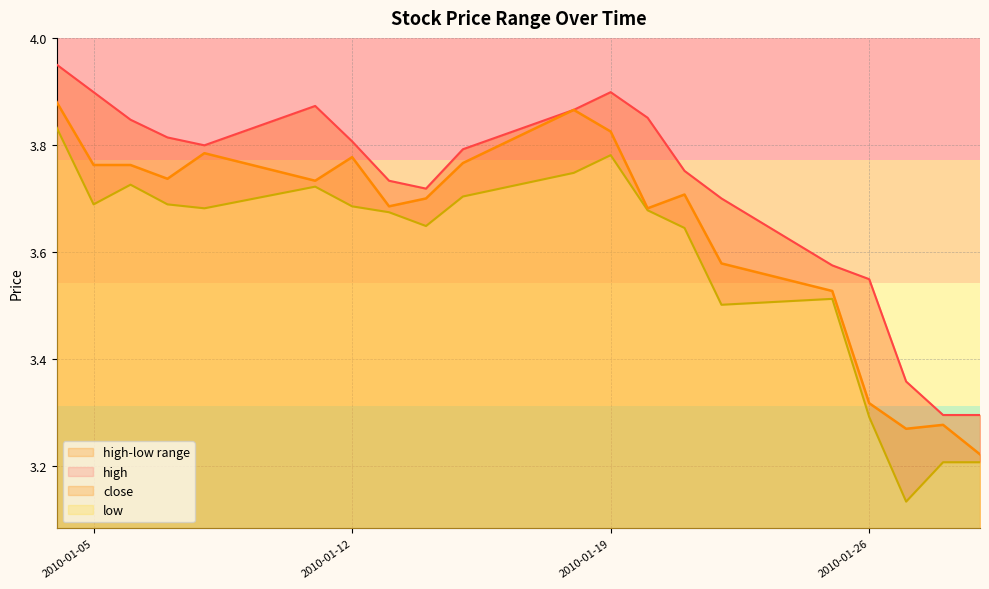

True or false: low has more than 2 interior local peaks.

True